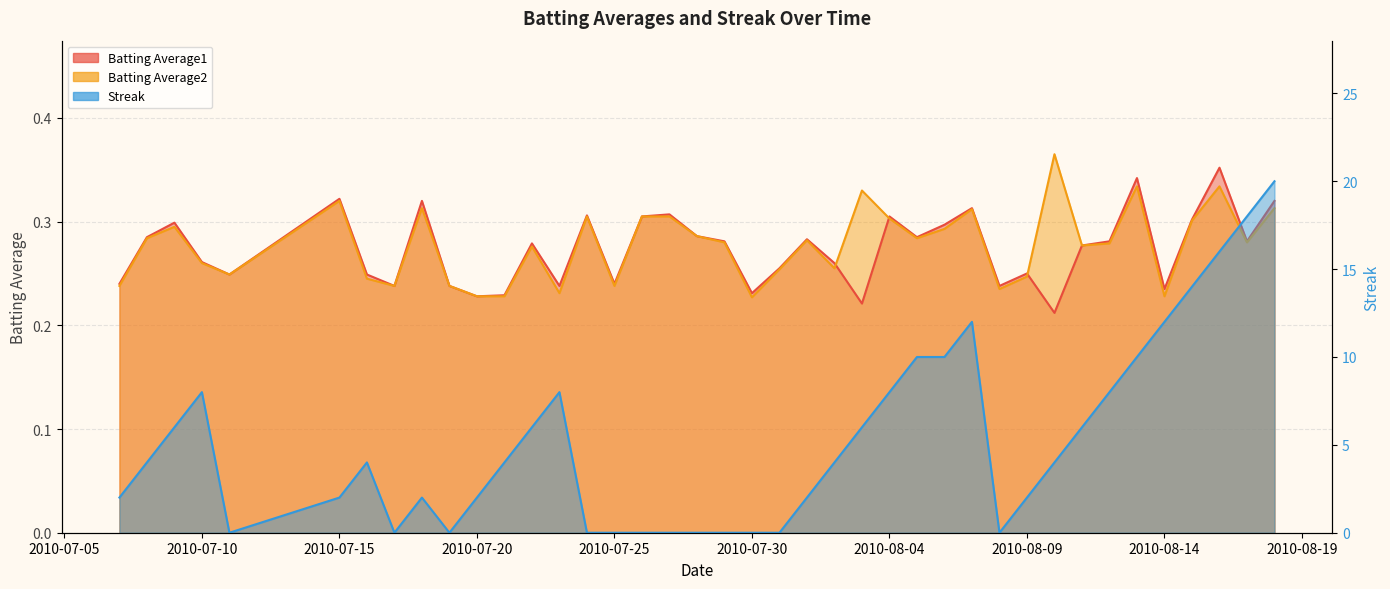

What are all the series names shown in the legend?

Batting Average1, Batting Average2, Streak